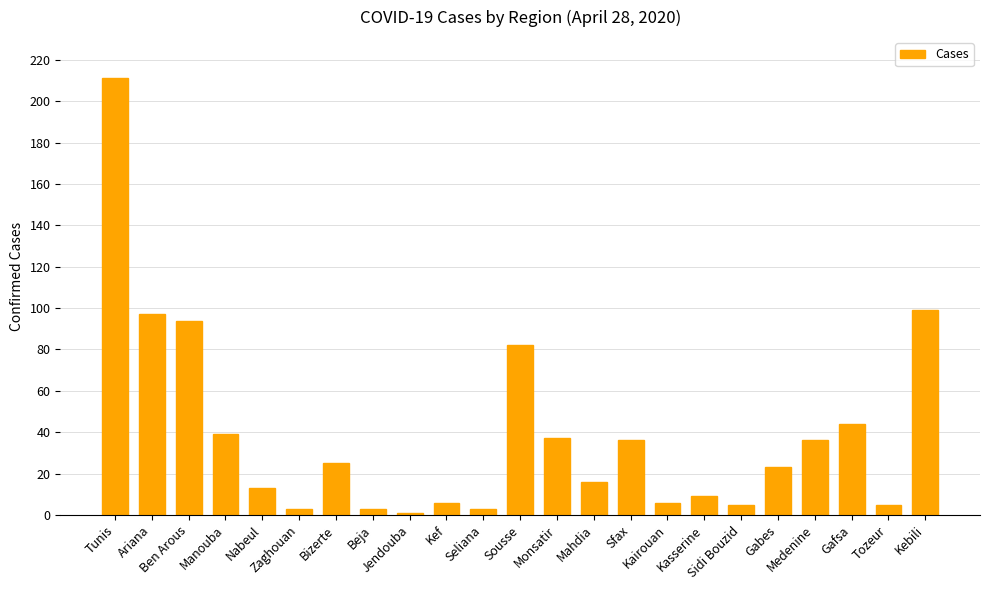

Does the chart contain stacked bars?

No